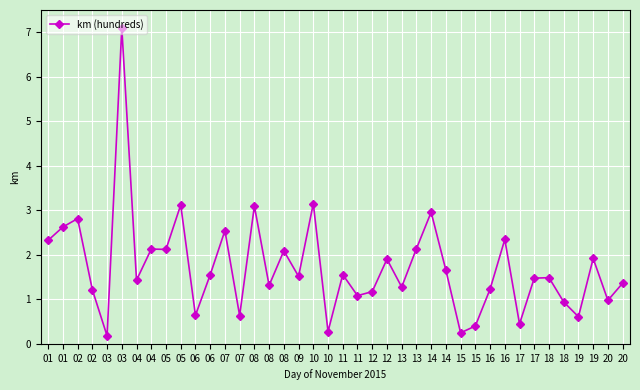

Does the chart display data point markers on the line(s)?

Yes